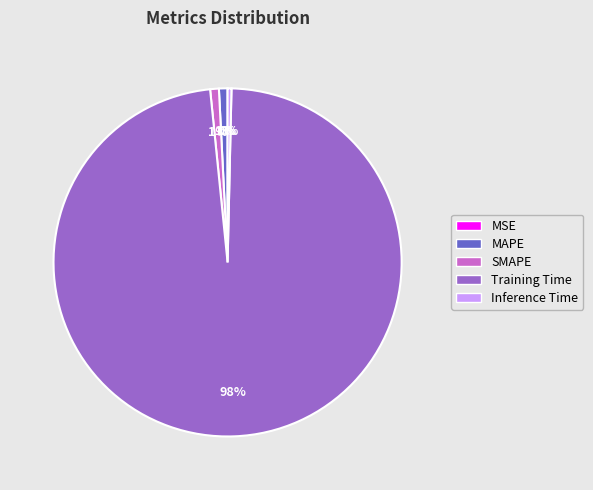

Between Inference Time and Training Time, which is larger?

Training Time